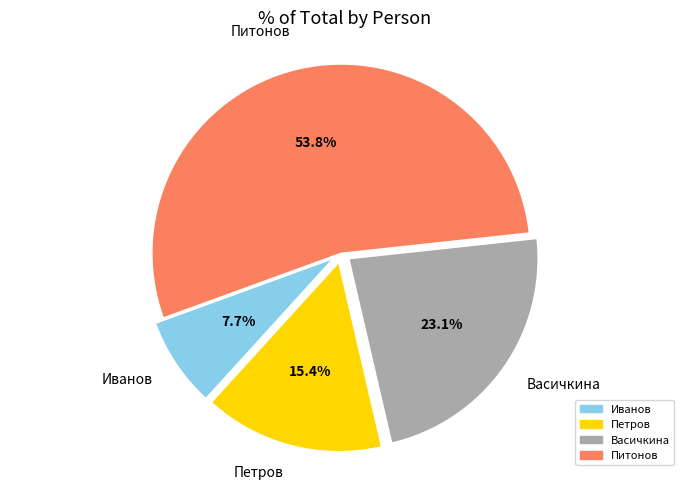

Is it true that Иванов is 20% of the pie?

False